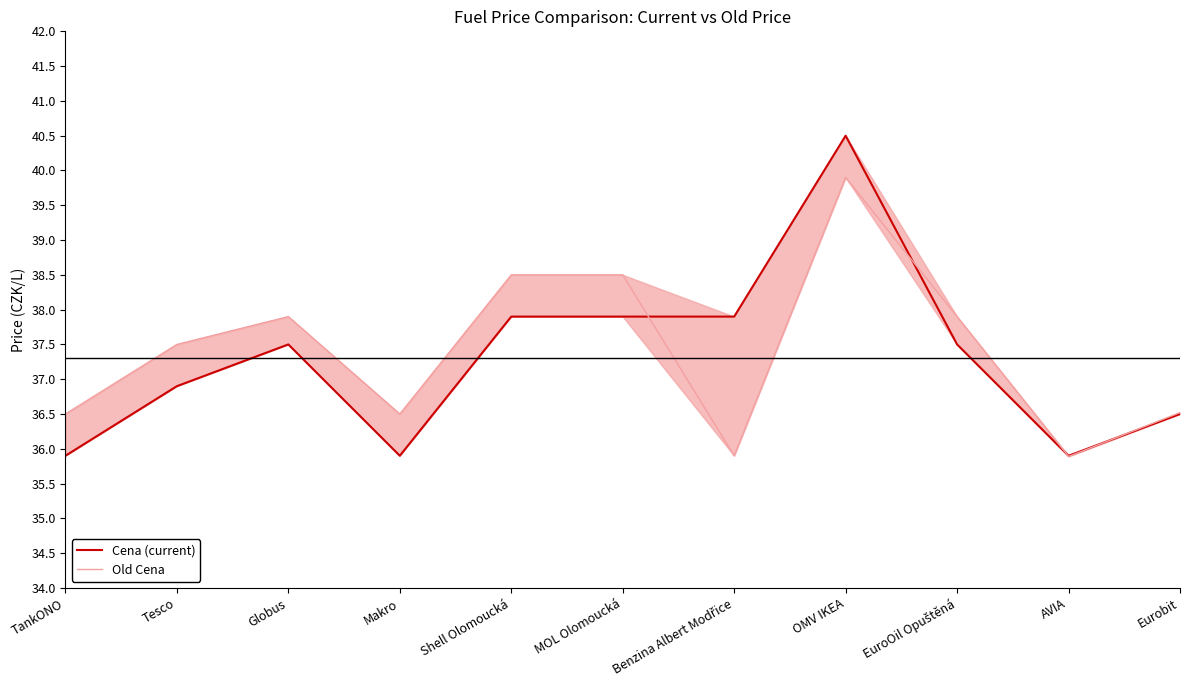

Read the Cena (current) value at MOL Olomoucká.

37.9